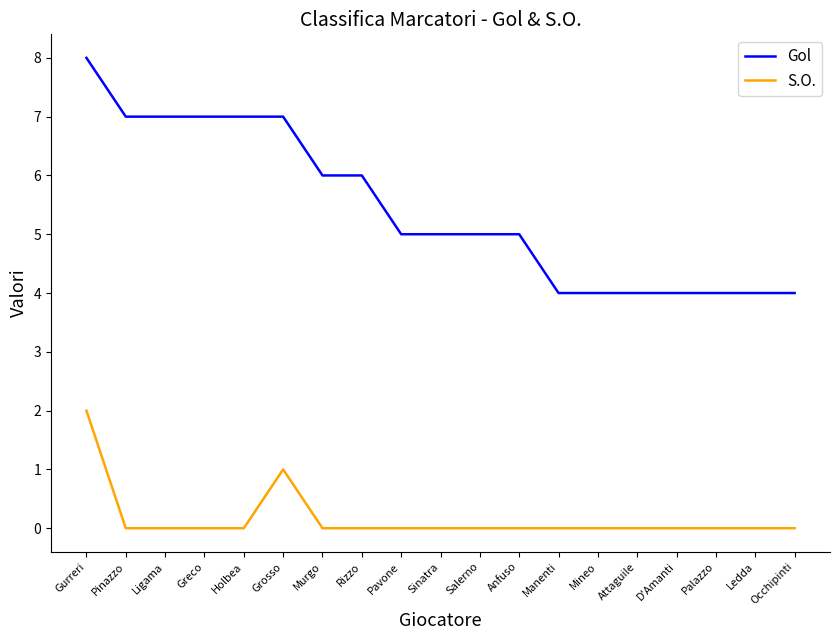

True or false: S.O. and Gol intersect in this chart.

False